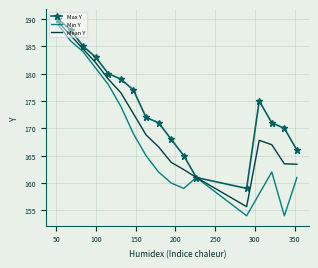

Which series has the largest range (max minus min)?

Min Y